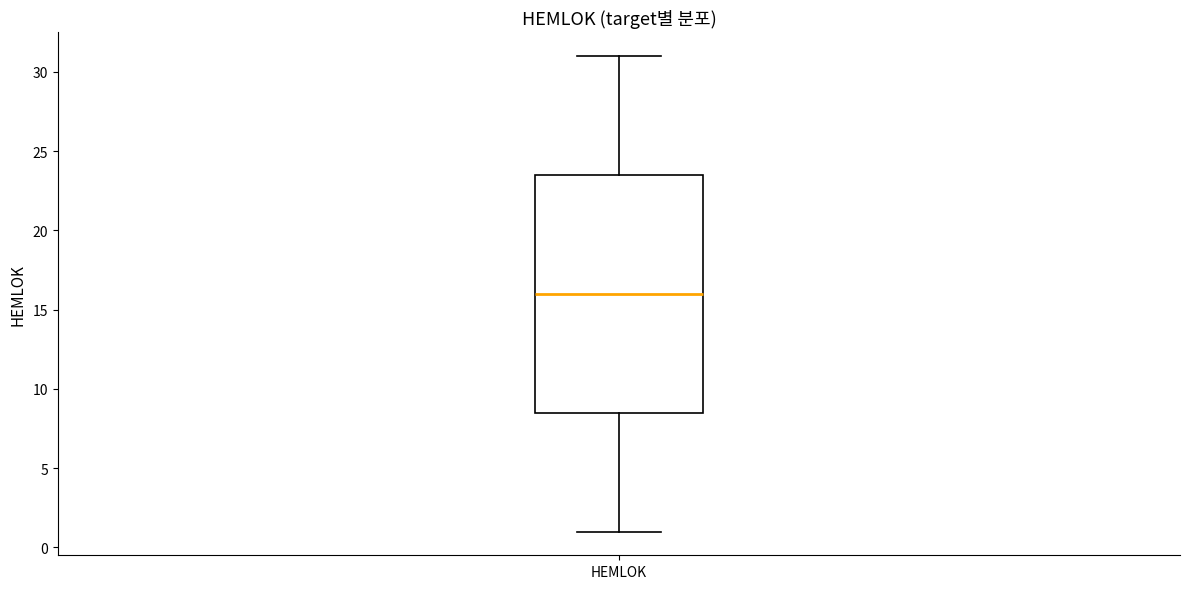

Read this box plot against the y-axis: the position of the median line, the range covered by the box, and the ends of both whiskers. The values are not printed on the chart, so give them approximately, as read against the axis.

median 16.0, box 8.5 to 23.5, whiskers 1.0 to 31.0